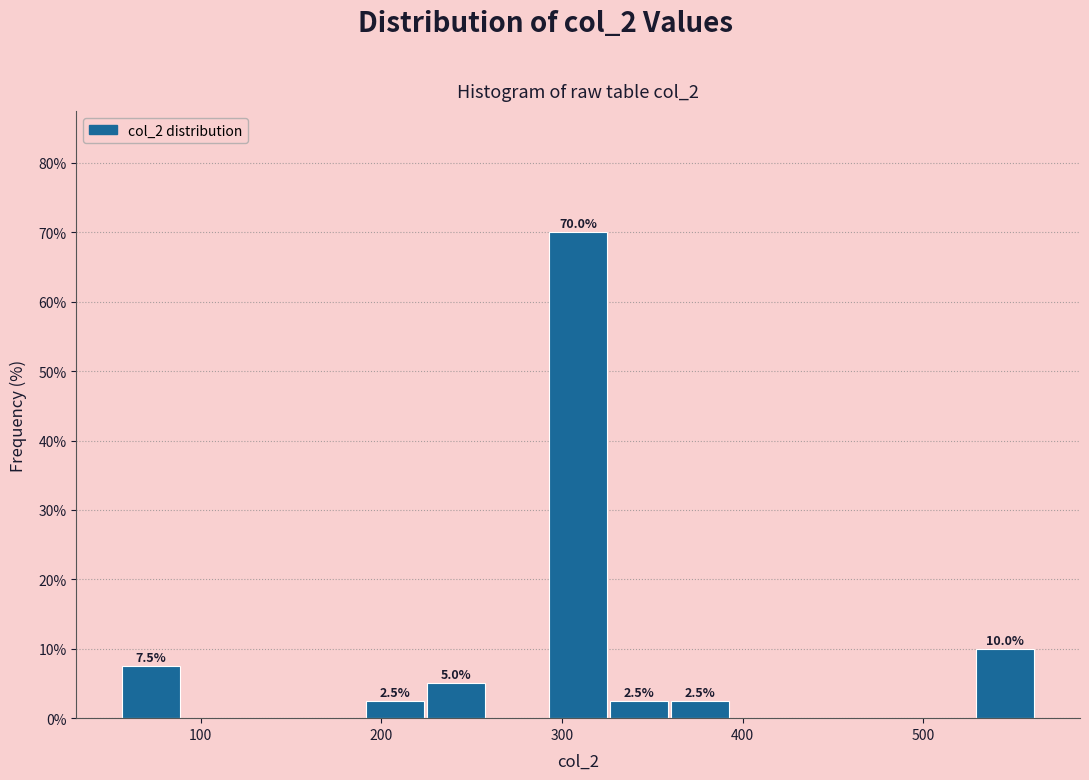

Read against the x-axis, roughly where is the centre of the tallest bar?

310